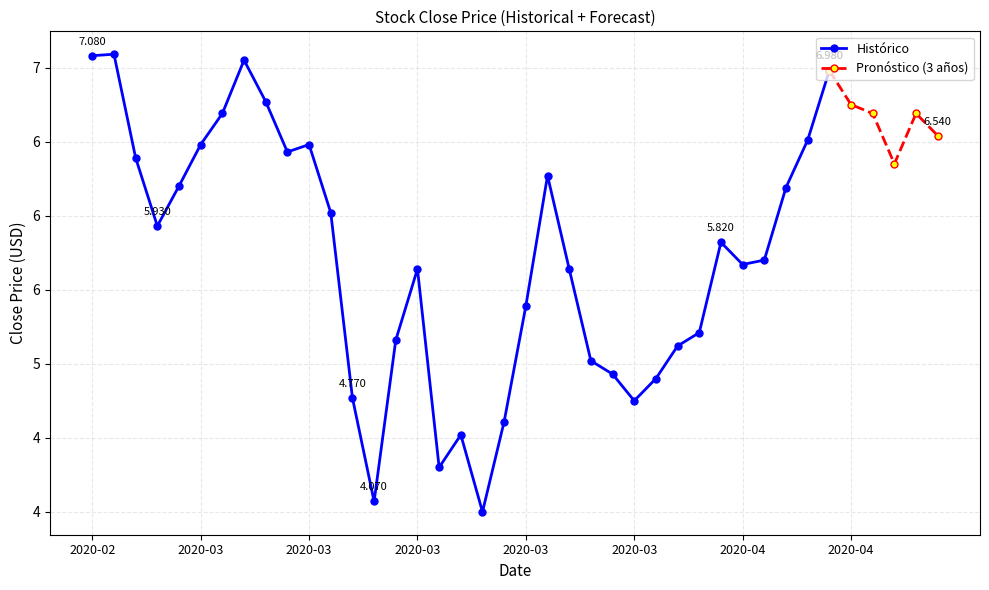

Reading left to right, what are all the values shown in this chart?

7.1	7.1	6.4	5.9	6.2	6.5	6.7	7.1	6.8	6.4	6.5	6.0	4.8	4.1	5.2	5.6	4.3	4.5	4.0	4.6	5.4	6.3	5.6	5.0	4.9	4.8	4.9	5.1	5.2	5.8	5.7	5.7	6.2	6.5	7.0	6.8	6.7	6.3	6.7	6.5